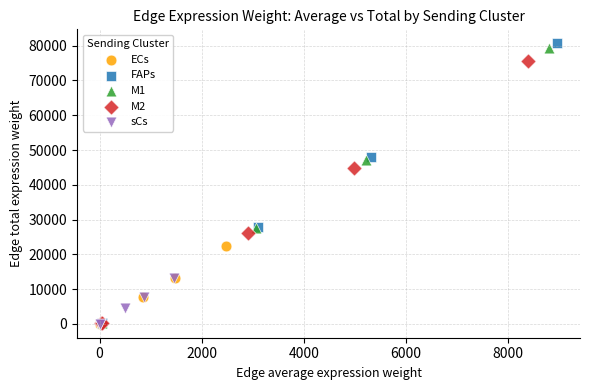

What are all the series names shown in the legend?

ECs, FAPs, M1, M2, sCs